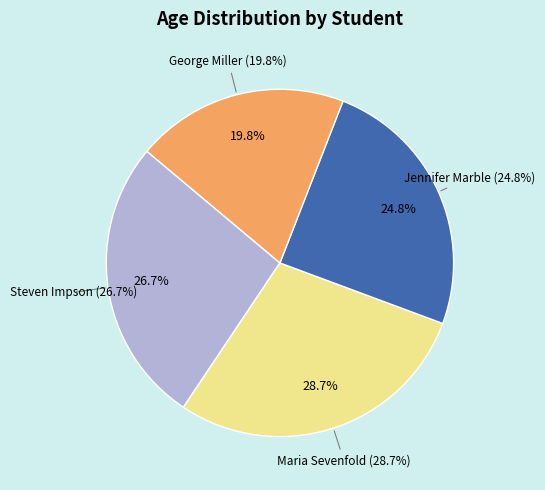

Approximately how many times larger is the value at Maria Sevenfold compared to Jennifer Marble?

1.2